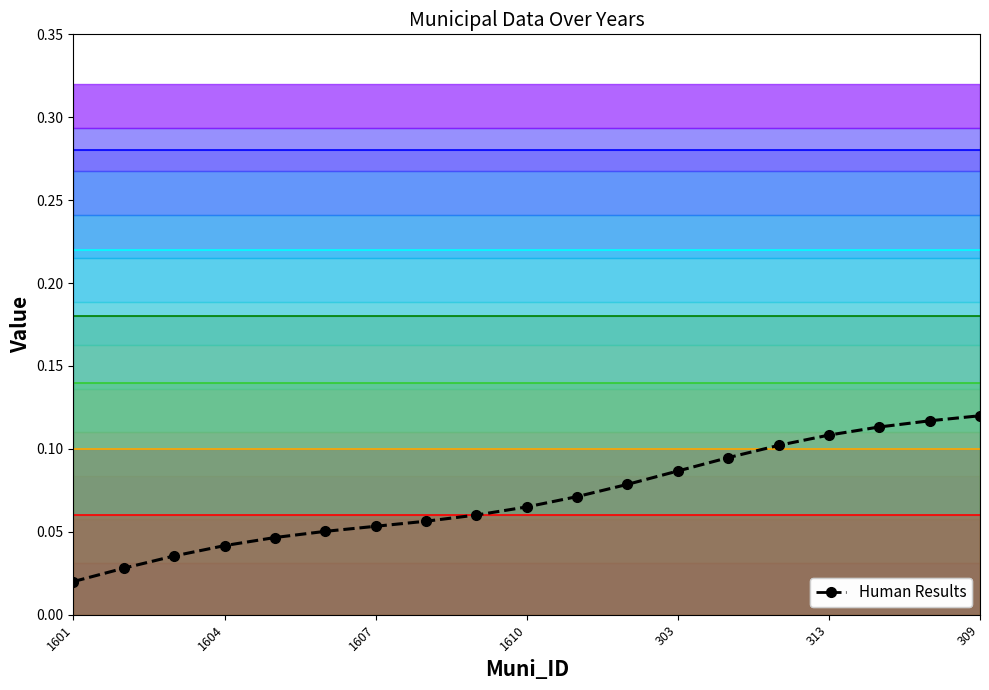

How many categories are shown in the chart?

19